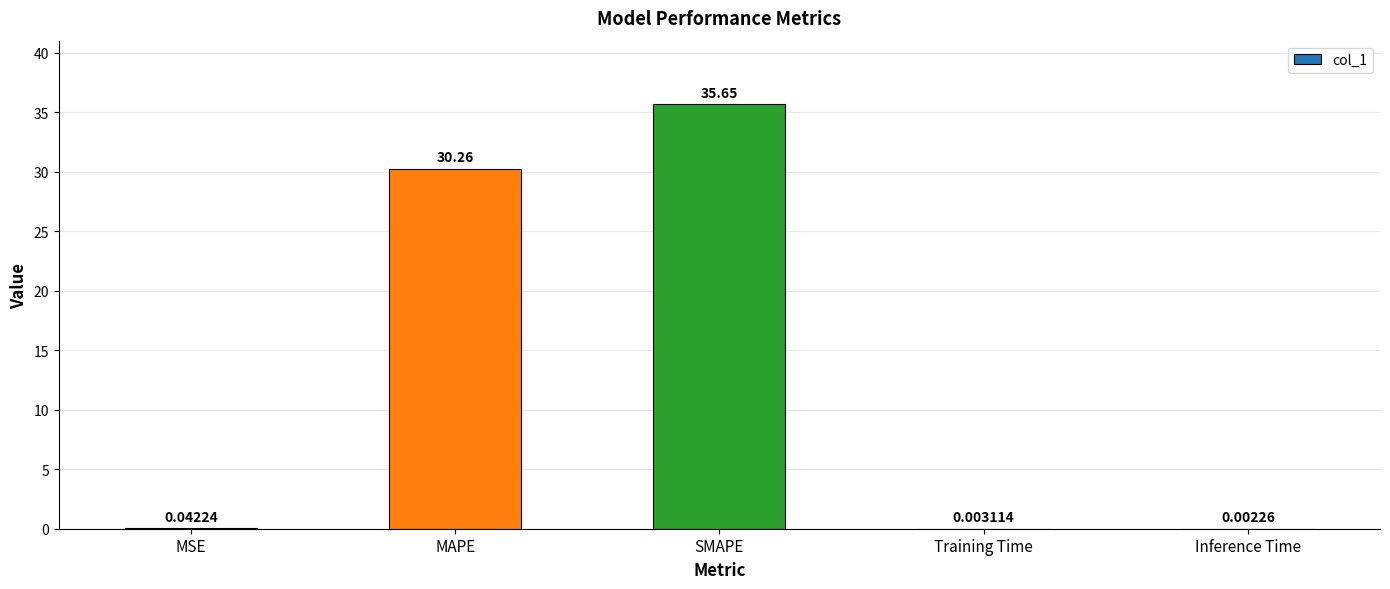

Which has a higher value, MAPE or Training Time?

MAPE